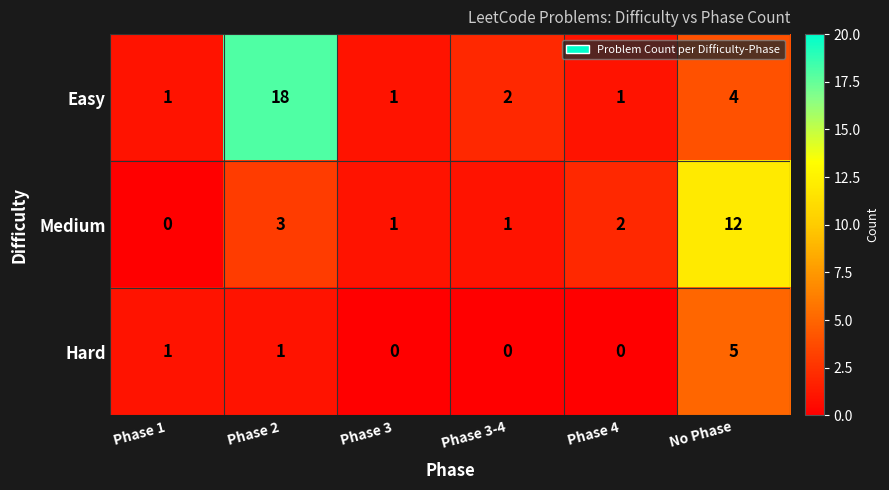

What is the difference between the highest and lowest values at Phase 1?

1